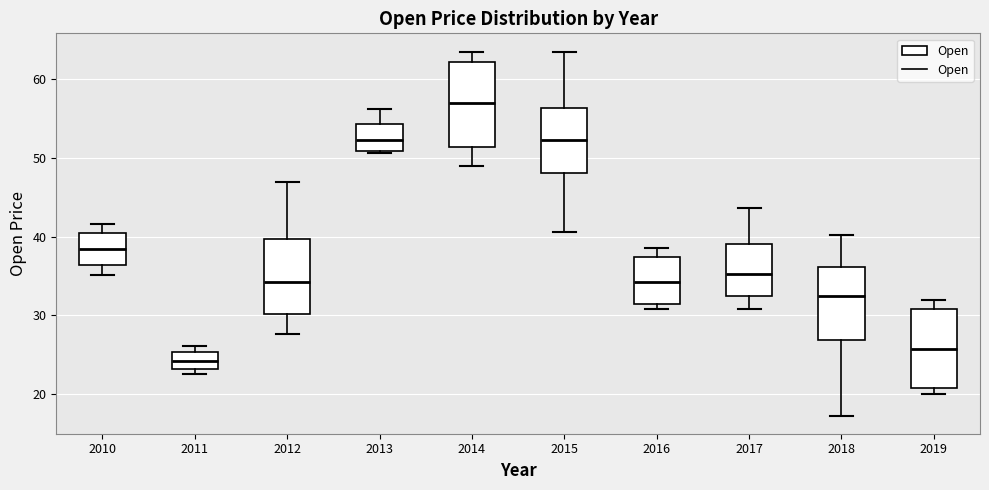

Reading left to right, transcribe this box plot: for each box, give where its median line is, the range the box spans, and where its two whiskers end, as read against the y-axis. The values are not printed on the chart, so give them approximately, as read against the axis.

2010: median 38, box 36 to 40, whiskers 35 to 42
2011: median 24, box 23 to 25, whiskers 23 (just below the box's lower edge) to 26
2012: median 34, box 30 to 40, whiskers 28 to 47
2013: median 52, box 51 to 54, whiskers 51 to 56
2014: median 57, box 51 to 62, whiskers 49 to 63
2015: median 52, box 48 to 56, whiskers 41 to 64
2016: median 34, box 31 to 37, whiskers 31 (just below the box's lower edge) to 39
2017: median 35, box 32 to 39, whiskers 31 to 44
2018: median 32, box 27 to 36, whiskers 17 to 40
2019: median 26, box 21 to 31, whiskers 20 to 32